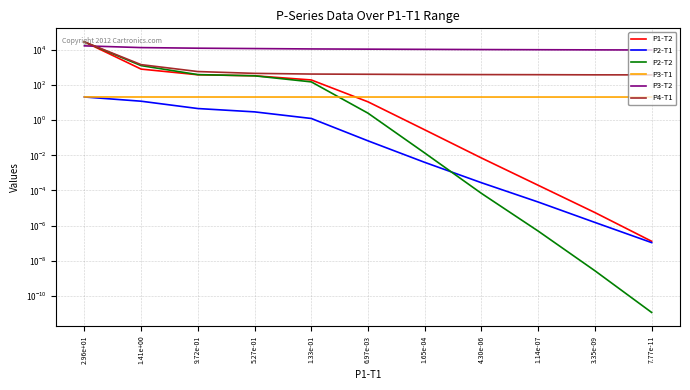

How many categories are shown in the chart?

11